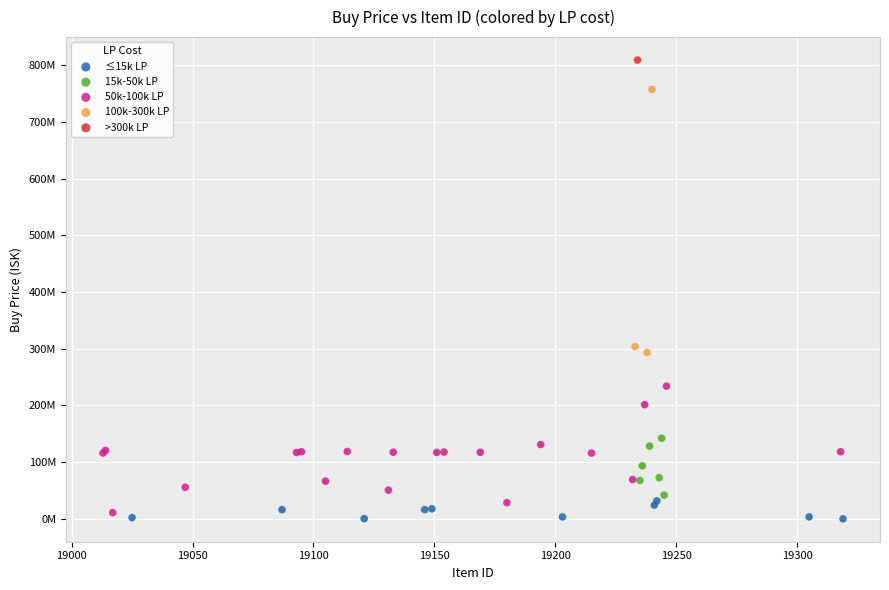

What are all the series names shown in the legend?

≤15k LP, 15k-50k LP, 50k-100k LP, 100k-300k LP, >300k LP